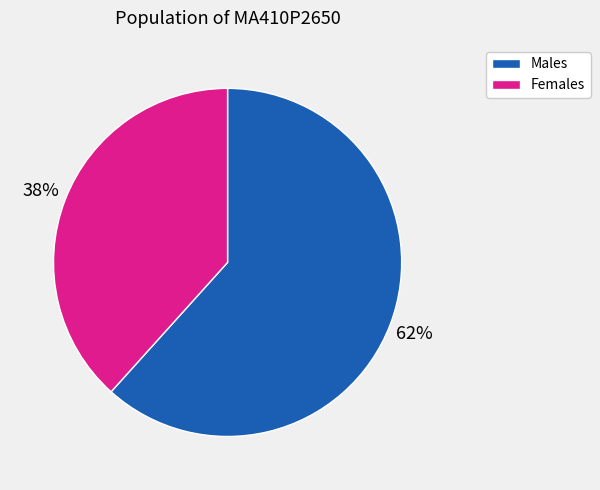

To the nearest percent, what is the average slice percentage?

50%